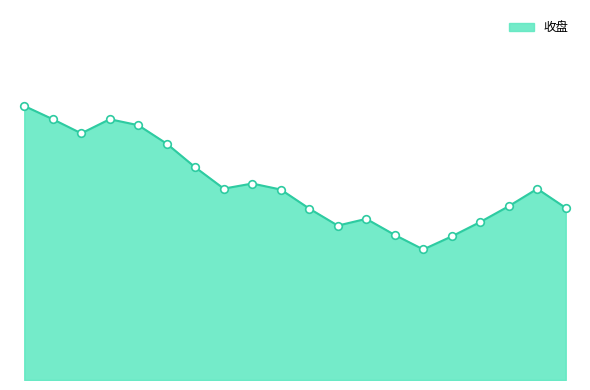

Does the chart have visible grid lines?

No